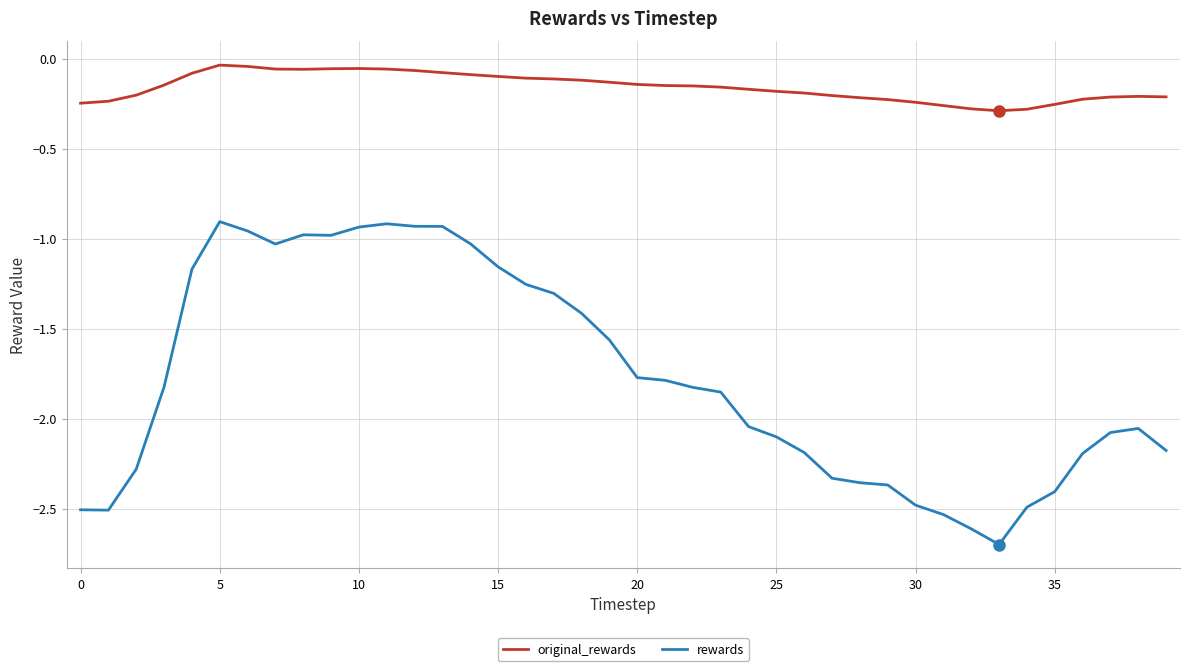

What is the lowest value of the rewards series?

-2.7